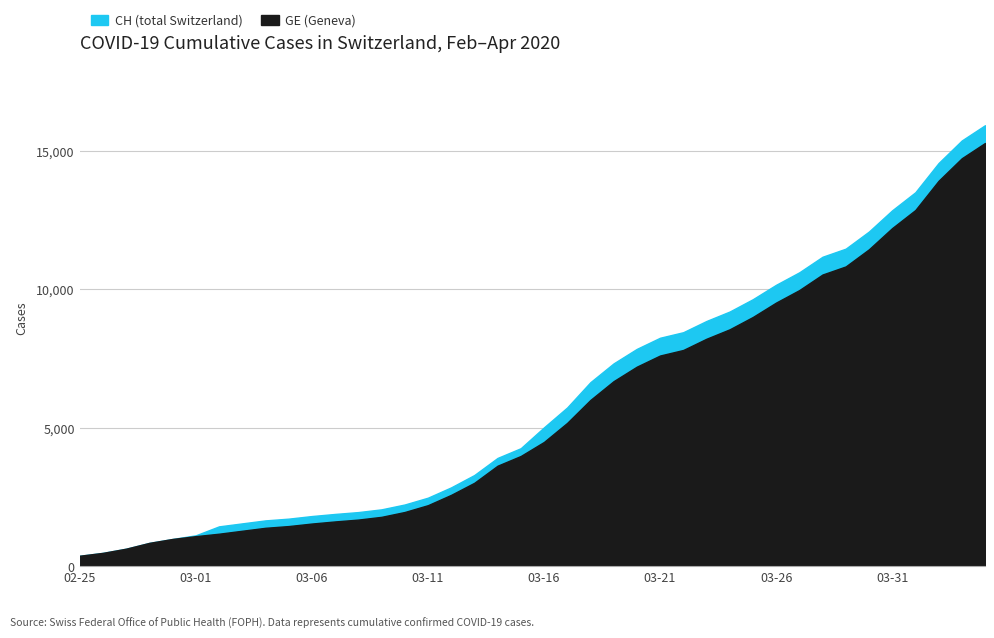

What are all the series names shown in the legend?

CH, GE